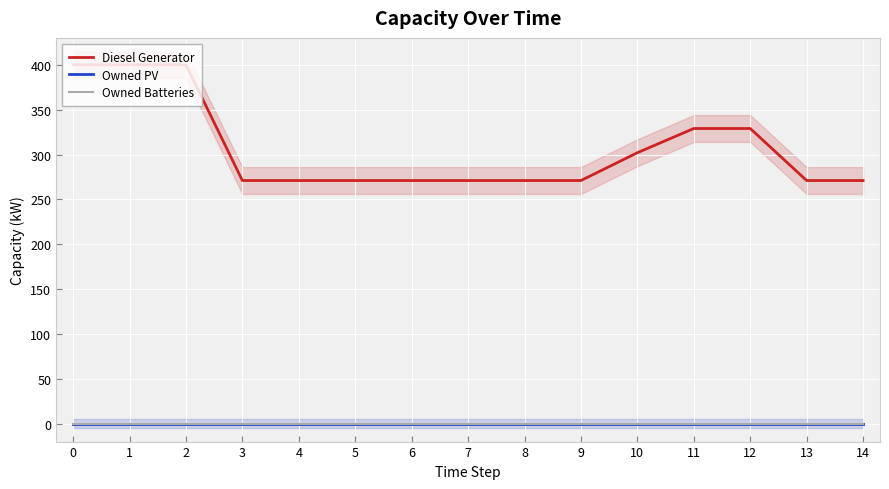

At 1, list the series in order from largest to smallest.

Diesel Generator, Owned PV, Owned Batteries